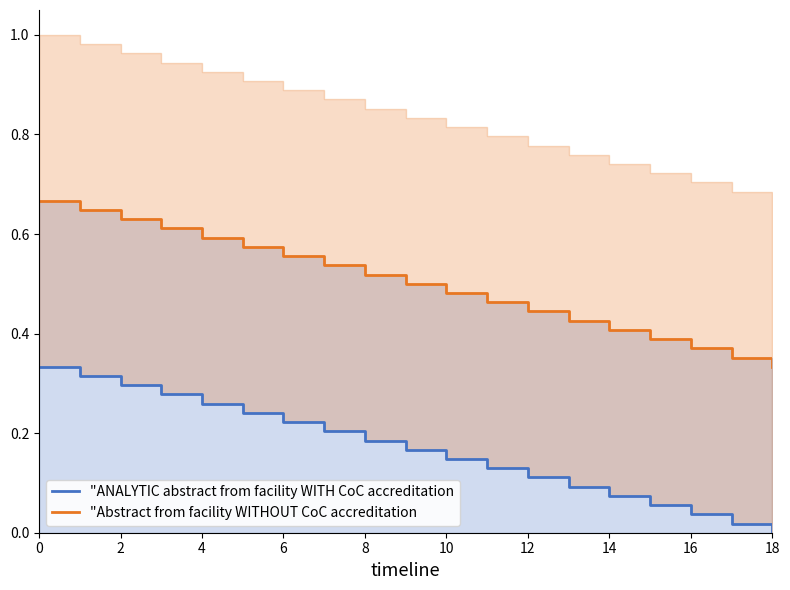

Reading left to right, list all the values displayed in this chart.

"ANALYTIC abstract from facility WITH CoC accreditation: 0.3	0.3	0.3	0.3	0.3	0.2	0.2	0.2	0.2	0.2	0.1	0.1	0.1	0.1	0.1	0.1	0.0	0.0	0.0
"Abstract from facility WITHOUT CoC accreditation: 0.7	0.6	0.6	0.6	0.6	0.6	0.6	0.5	0.5	0.5	0.5	0.5	0.4	0.4	0.4	0.4	0.4	0.4	0.3